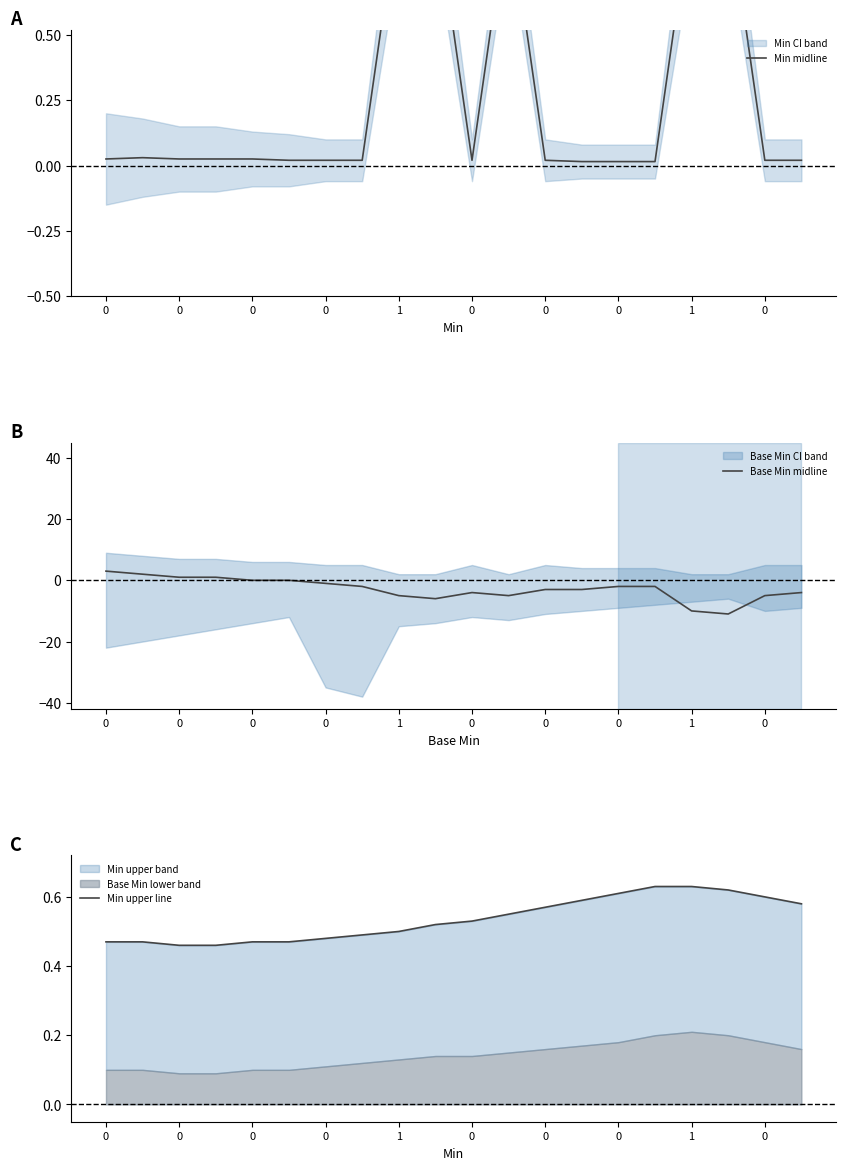

How many Min upper line values are between 0 and 1?

20